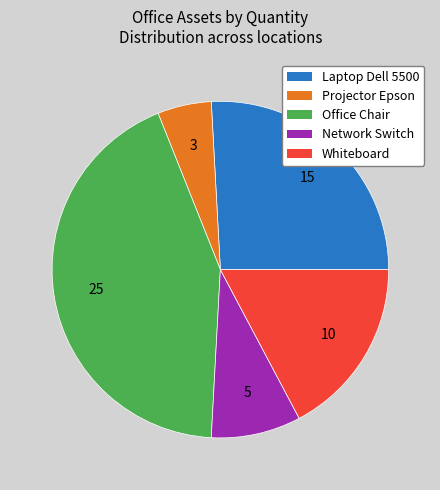

Is it true that Projector Epson is 15% of the pie?

False